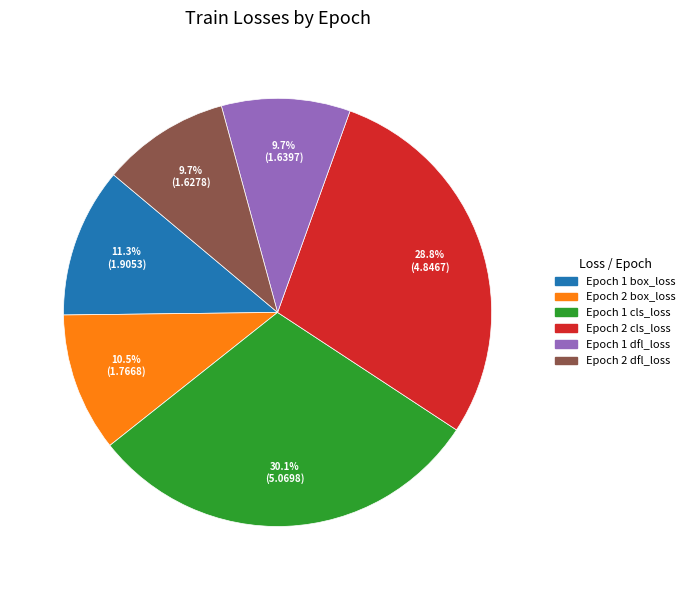

To the nearest percent, what is the average slice percentage?

17%